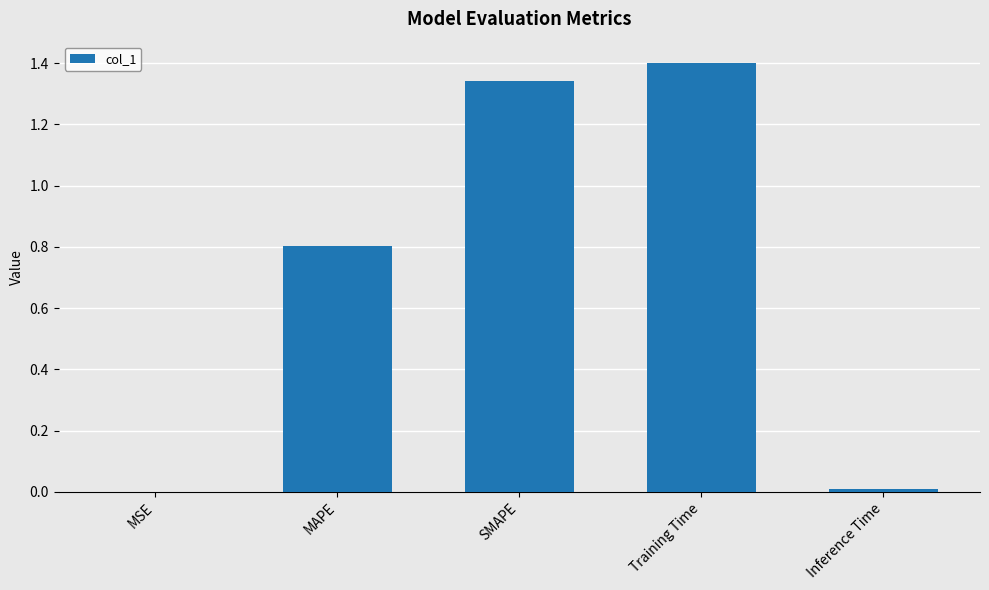

The chart shows a value of 0.0 at MSE. True or false?

True